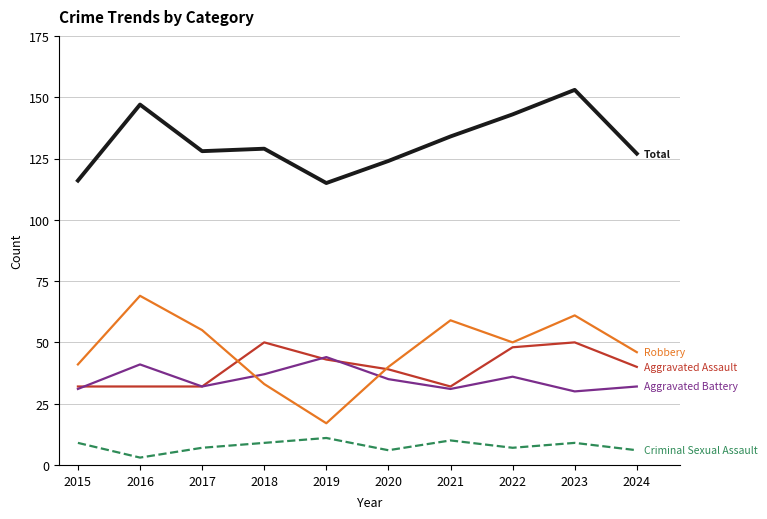

What is the spread (max minus min) of values at 2018?

120